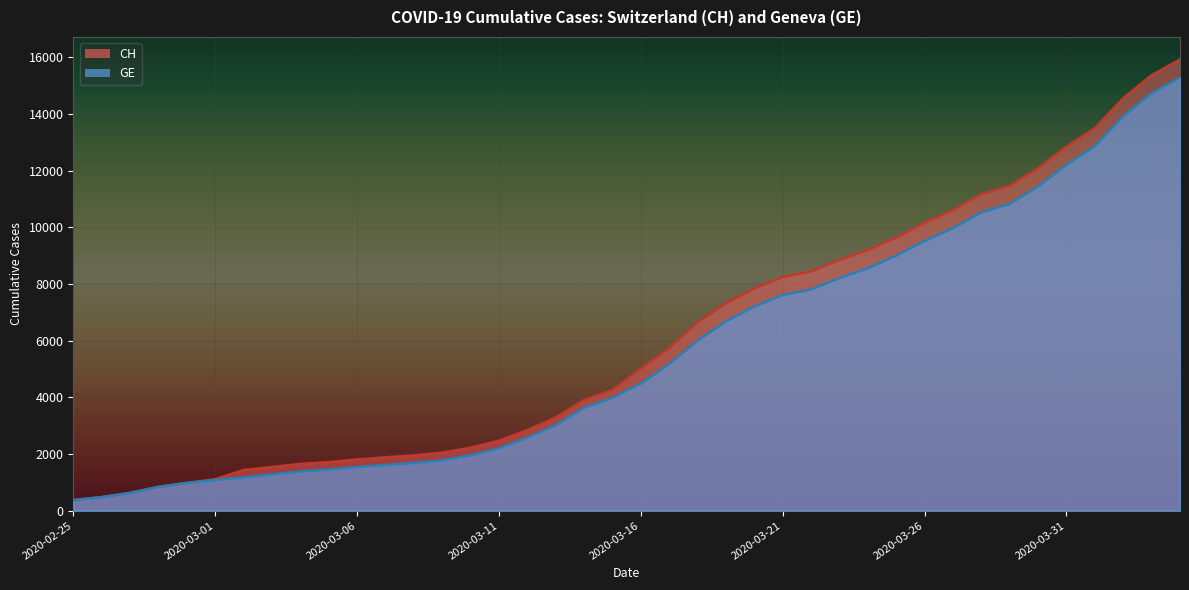

At which label is CH closest to 8150?

2020-03-21